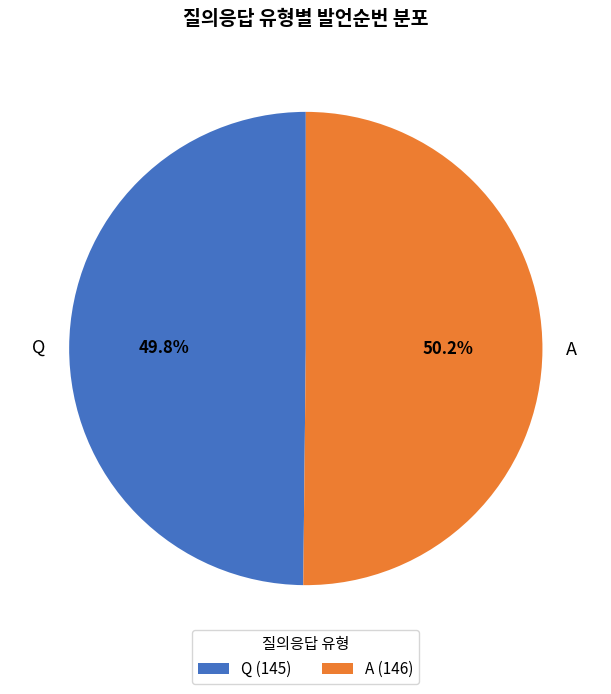

What is the total percentage of A and Q?

100.0%